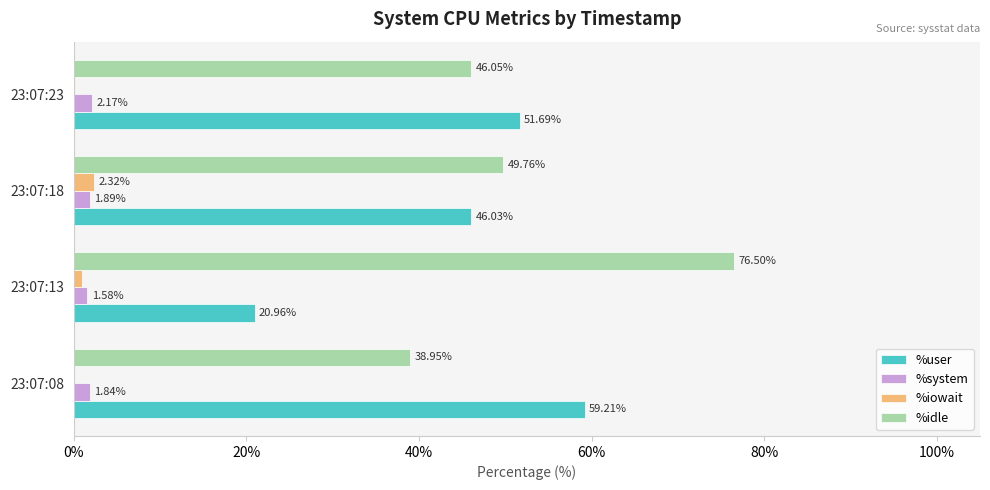

Is the value of %system at 23:07:23 greater than the value of %idle at 23:07:18?

No